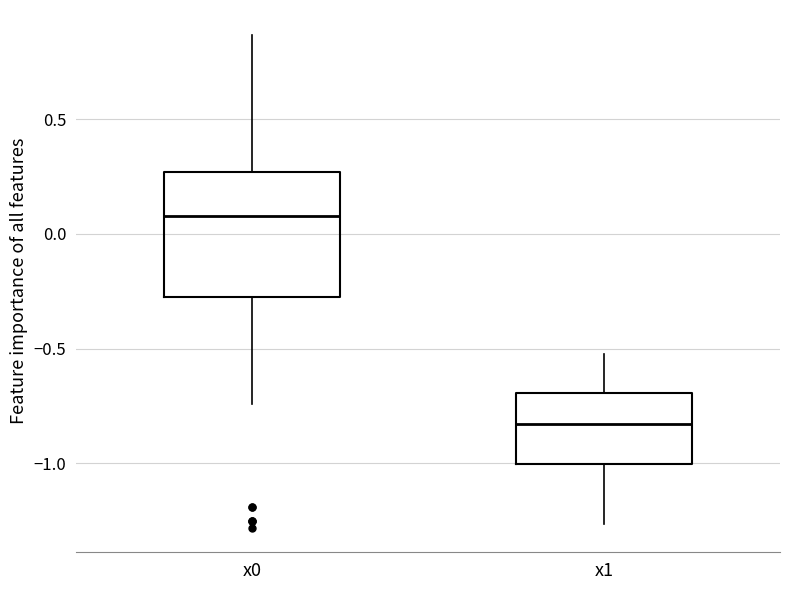

Where does the median line of the box for x0 sit on the y-axis? The values are not printed on the chart, so give them approximately, as read against the axis.

0.10